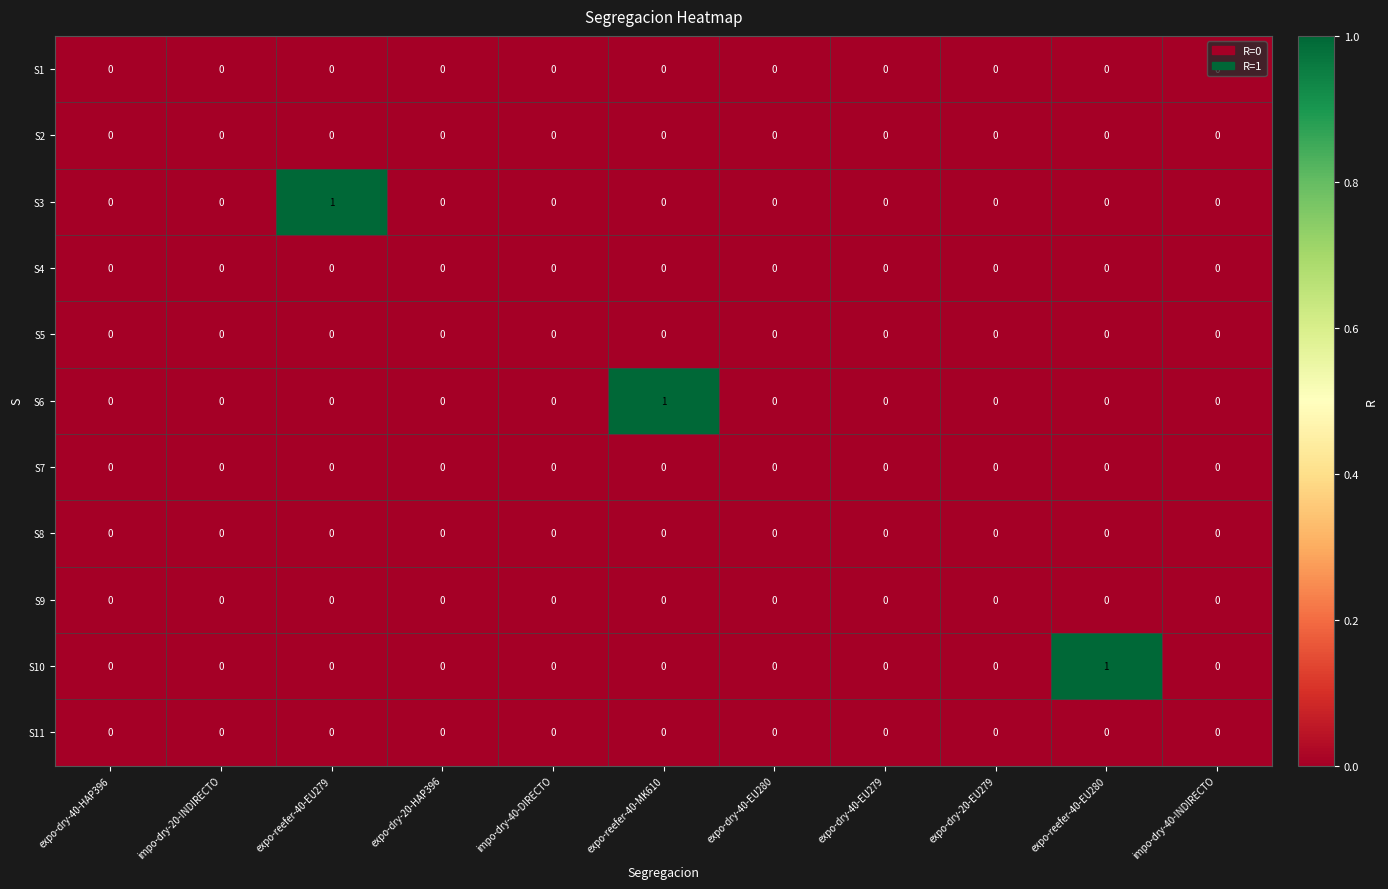

The S6 series shows 1 at impo-dry-40-INDIRECTO. True or false?

False